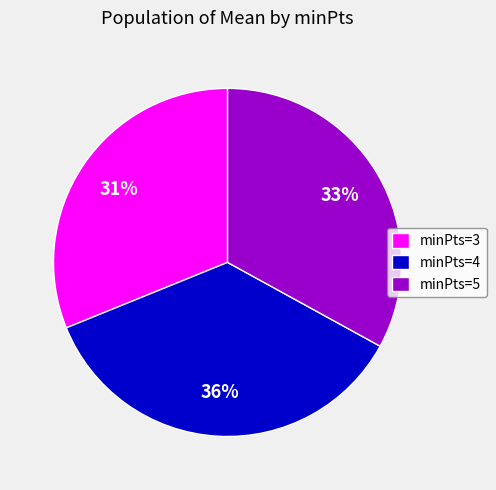

Is the sum of minPts=3 and minPts=5 greater than half?

Yes